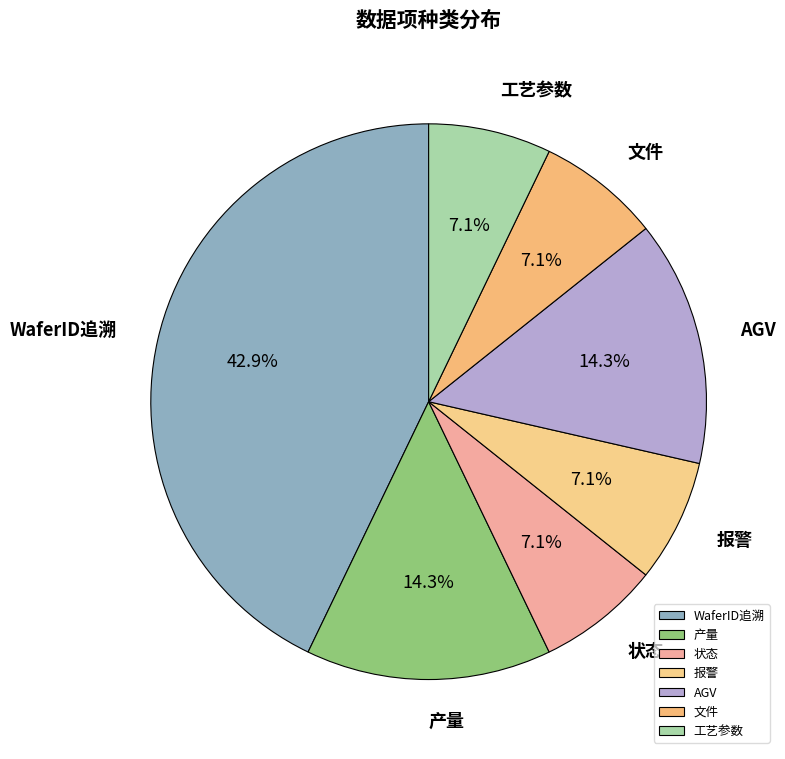

To the nearest percent, what portion does 文件 represent?

7%